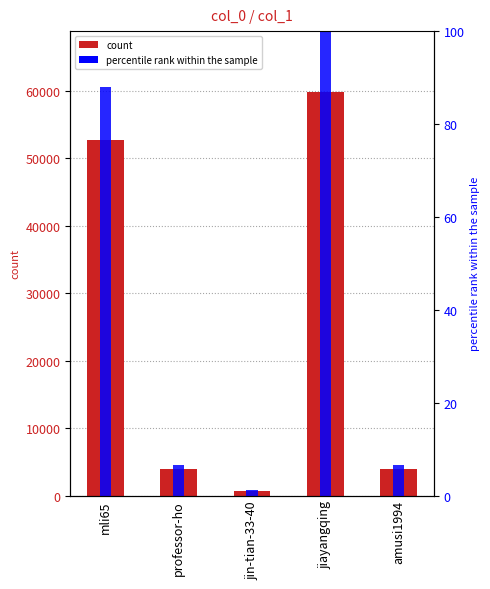

What value does the data have at professor-ho, to the nearest 100?

3900